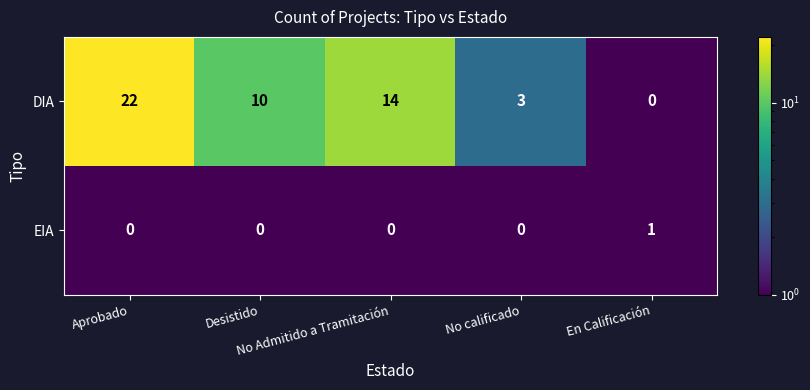

Rank the series at En Calificación from highest to lowest value.

EIA, DIA